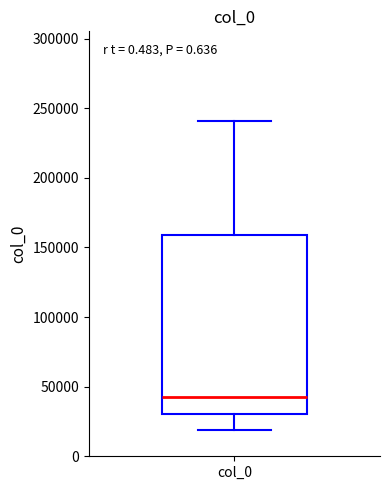

Transcribe this box plot: give where the median line is, the range the box spans, and where the two whiskers end, as read against the y-axis. The values are not printed on the chart, so give them approximately, as read against the axis.

median 40000, box 30000 to 160000, whiskers 20000 to 240000